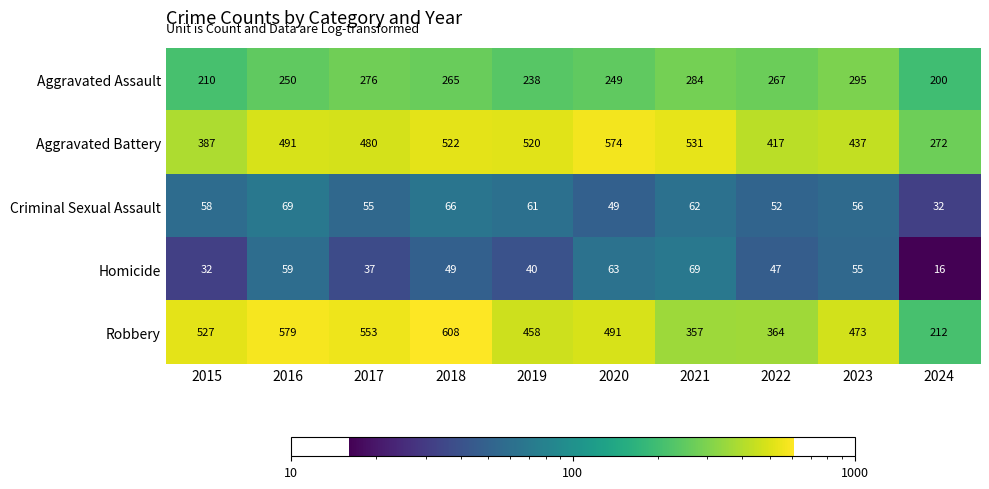

What is the smallest value displayed?

16